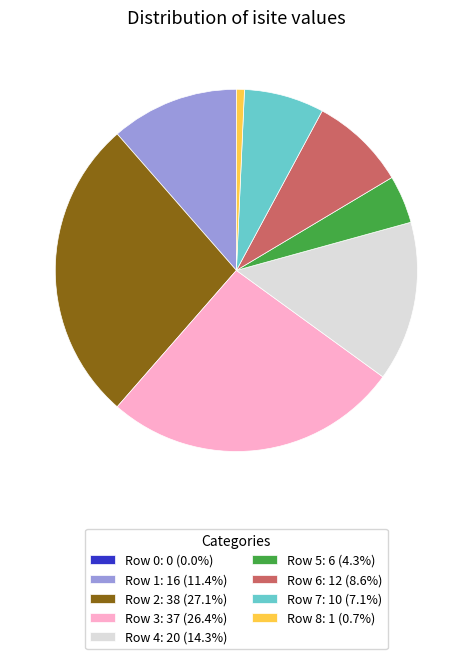

Is there any slice that represents more than half of the pie?

No